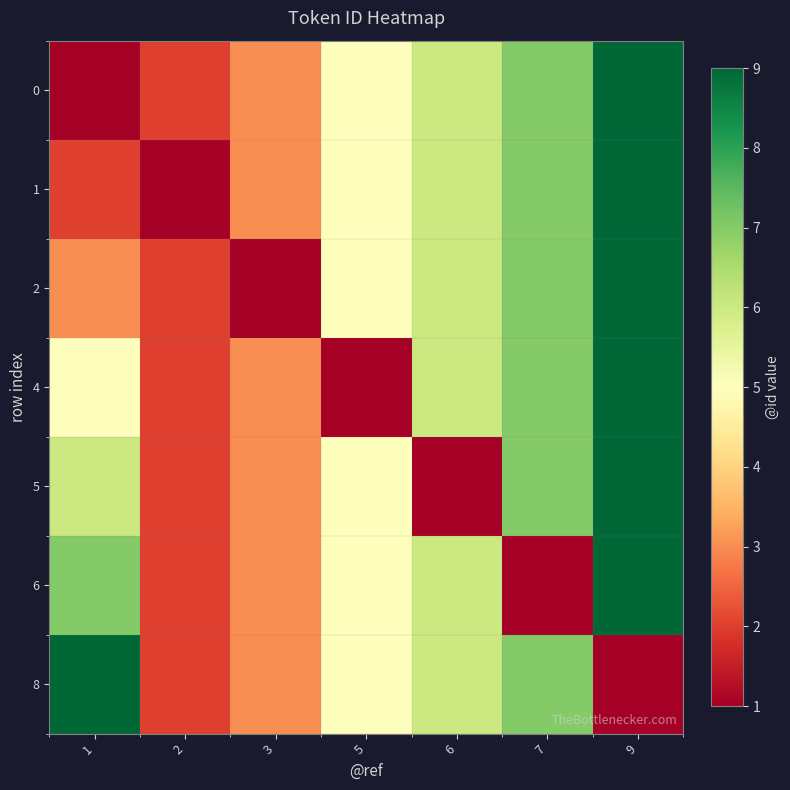

Count the number of data series in this chart.

7